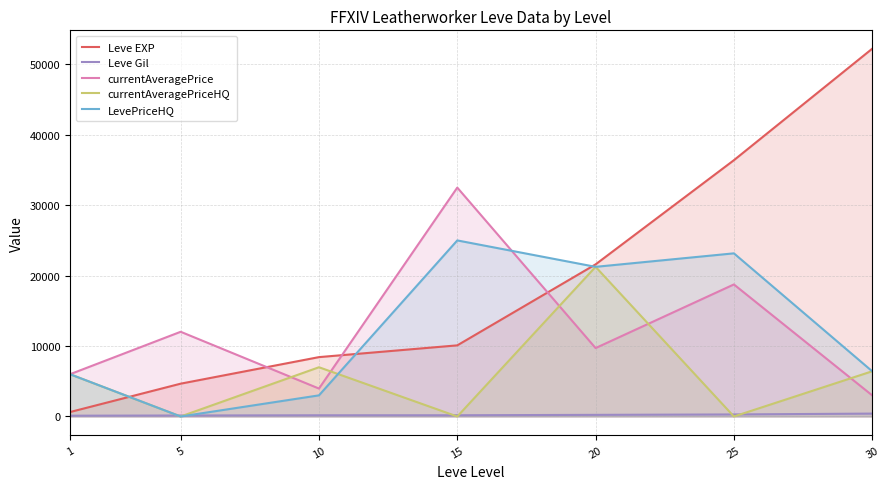

What is the spread (max minus min) of values at 30?

51810